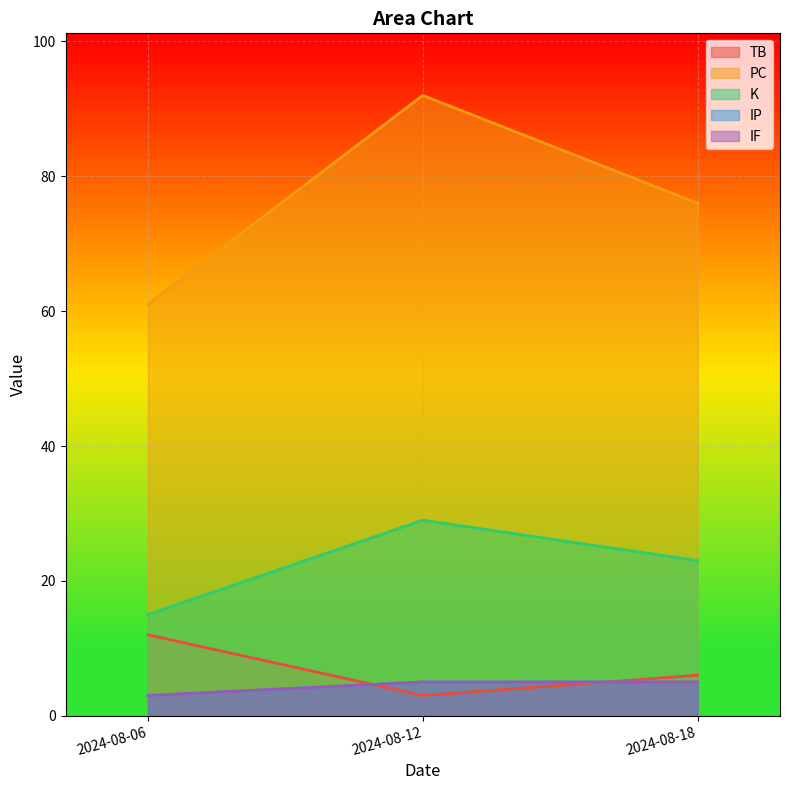

True or false: K has a value of 15 at 2024-08-06.

True